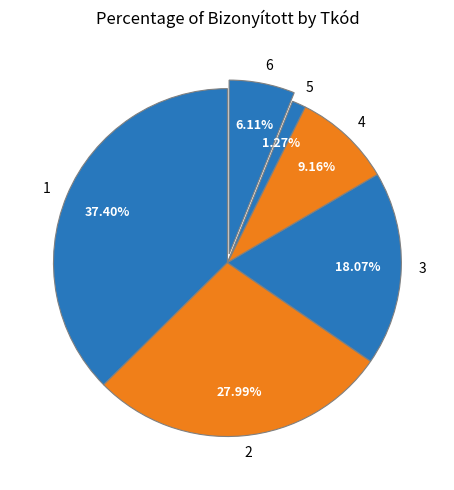

What portion of the pie excludes 3?

81.9%